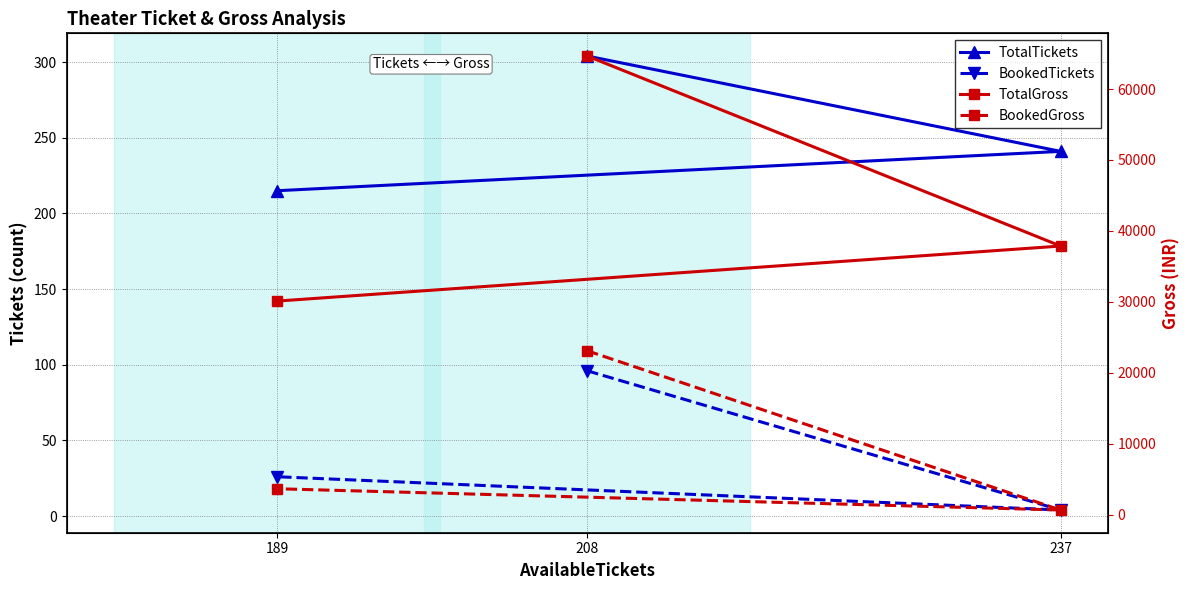

Where is TotalGross nearest to the value 47375?

237